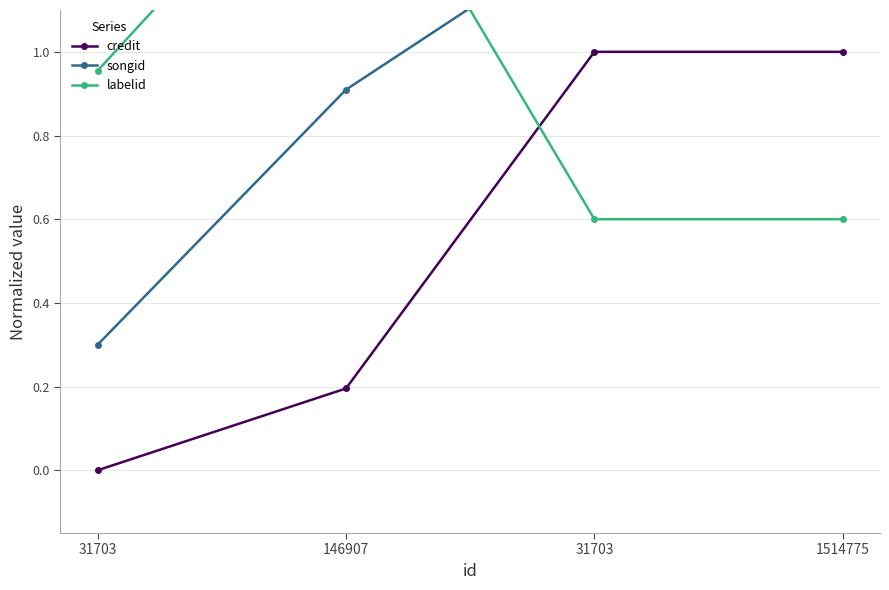

What is the spread (max minus min) of values at 31703?

1.0